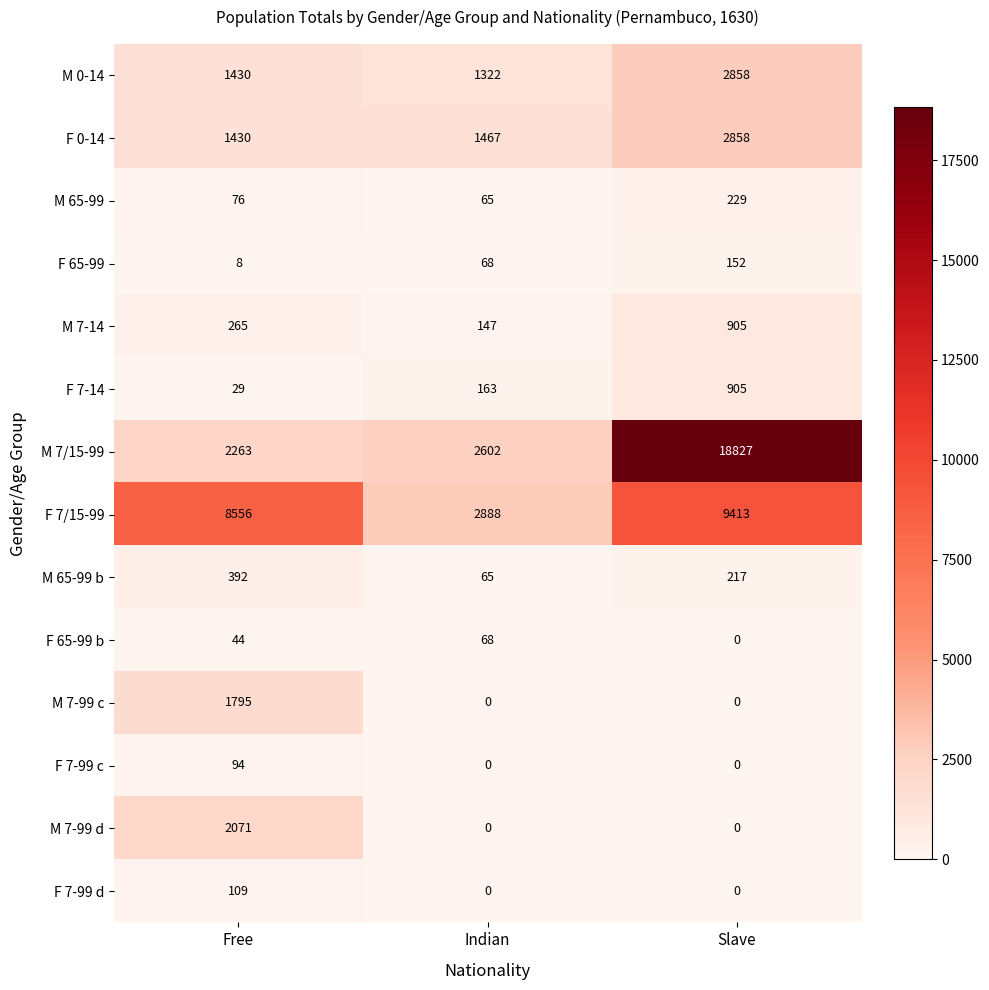

Is it true that F 7/15-99 equals 2888 at Indian?

True